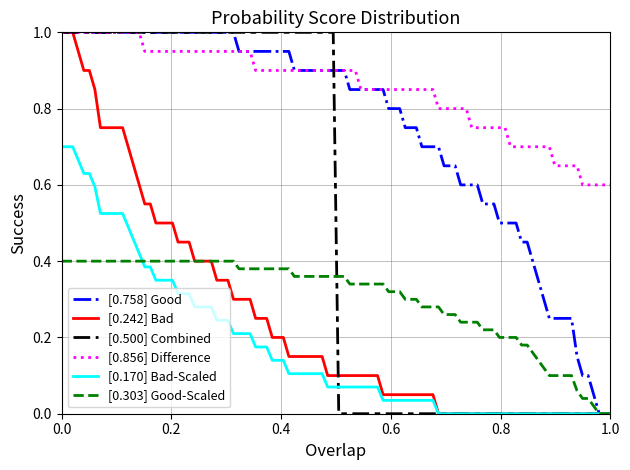

How many lines are shown in the chart?

6